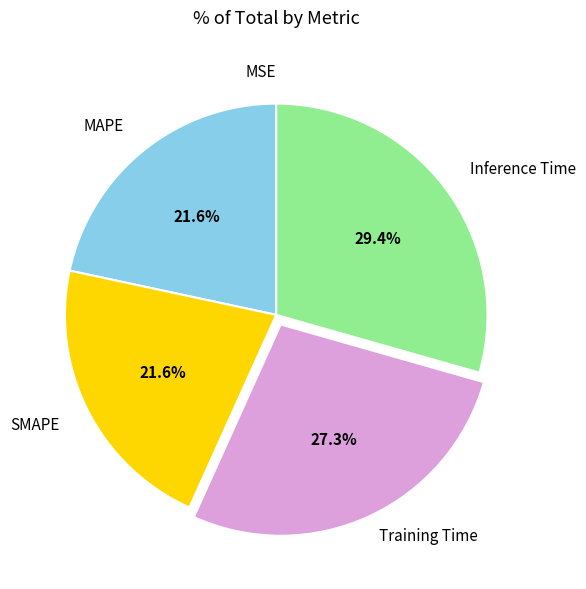

To the nearest percent, what is the combined percentage of SMAPE and MAPE?

43%